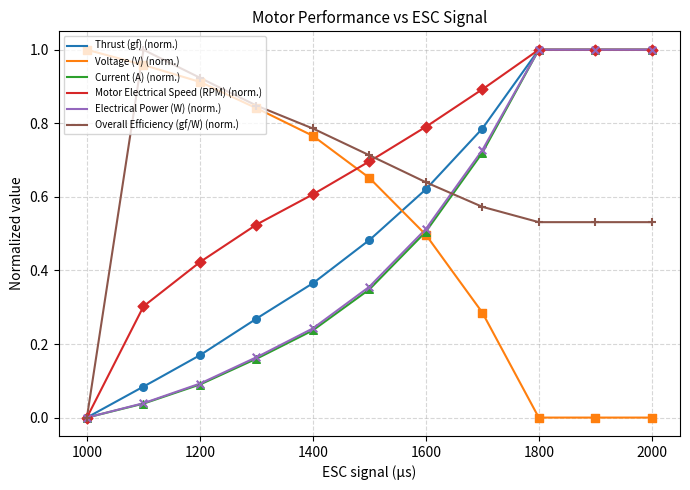

Which series has the largest Y range (max minus min)?

Thrust (gf)